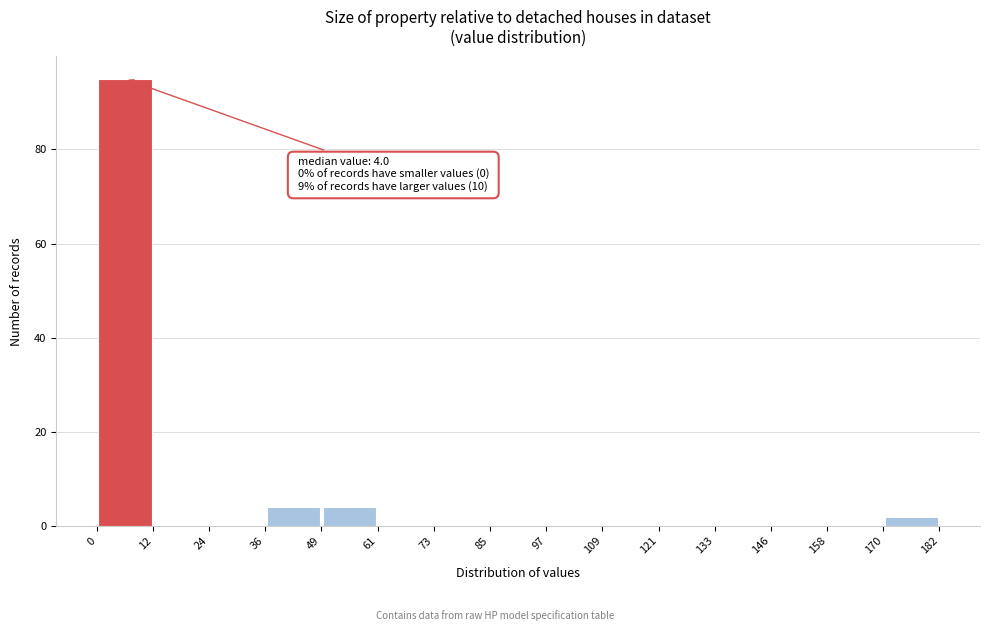

Over which range of the x-axis is the bar tallest?

0 to 12